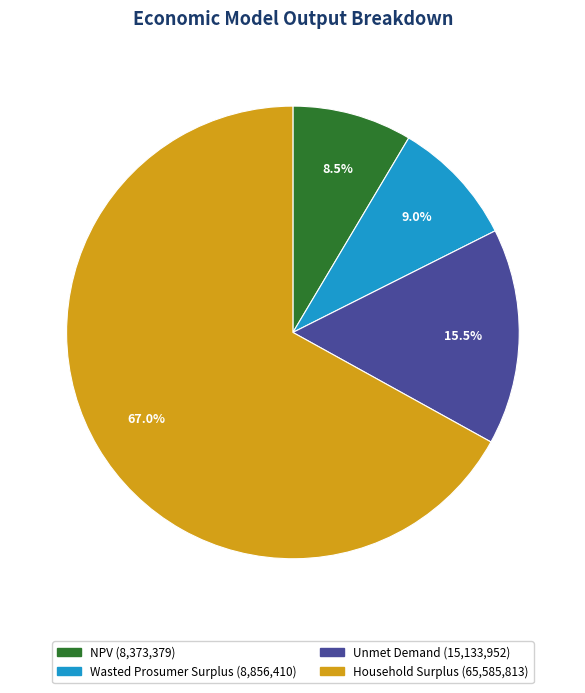

The Household Surplus slice represents 60% of the pie. True or false?

False